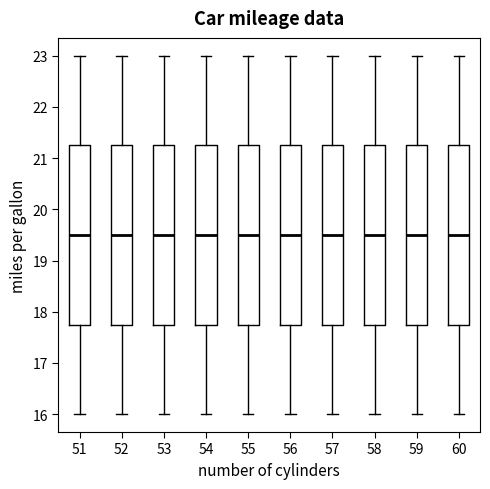

Reading left to right, transcribe this box plot: for each box, give where its median line is, the range the box spans, and where its two whiskers end, as read against the y-axis. The values are not printed on the chart, so give them approximately, as read against the axis.

51: median 19.5, box 17.8 to 21.3, whiskers 16.0 to 23.0
52: median 19.5, box 17.8 to 21.3, whiskers 16.0 to 23.0
53: median 19.5, box 17.8 to 21.3, whiskers 16.0 to 23.0
54: median 19.5, box 17.8 to 21.3, whiskers 16.0 to 23.0
55: median 19.5, box 17.8 to 21.3, whiskers 16.0 to 23.0
56: median 19.5, box 17.8 to 21.3, whiskers 16.0 to 23.0
57: median 19.5, box 17.8 to 21.3, whiskers 16.0 to 23.0
58: median 19.5, box 17.8 to 21.3, whiskers 16.0 to 23.0
59: median 19.5, box 17.8 to 21.3, whiskers 16.0 to 23.0
60: median 19.5, box 17.8 to 21.3, whiskers 16.0 to 23.0